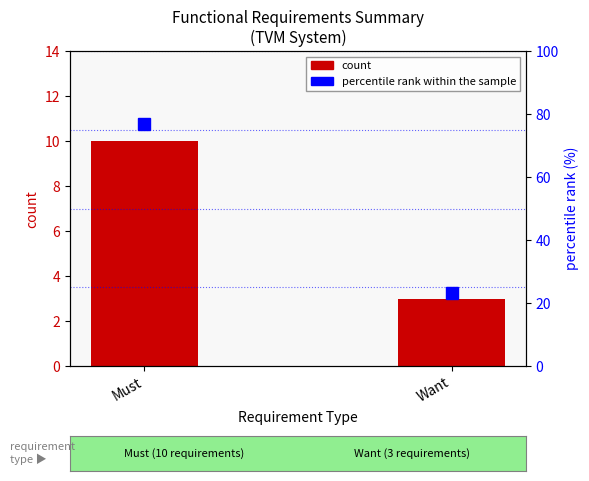

At Must, list the series in order from largest to smallest.

percentile rank within the sample, count